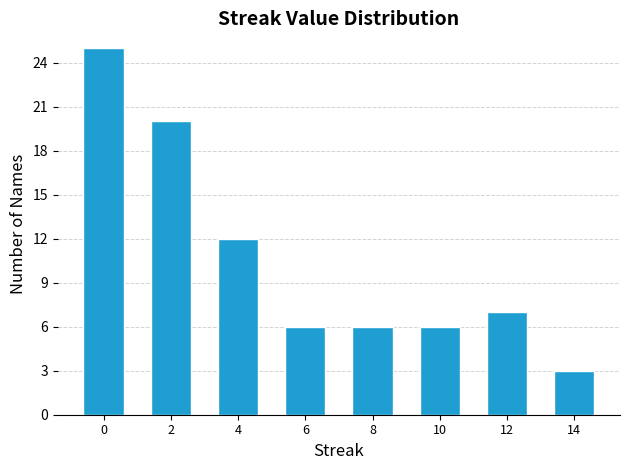

Reading right to left, transcribe all the data shown in this chart.

3	7	6	6	6	12	20	25